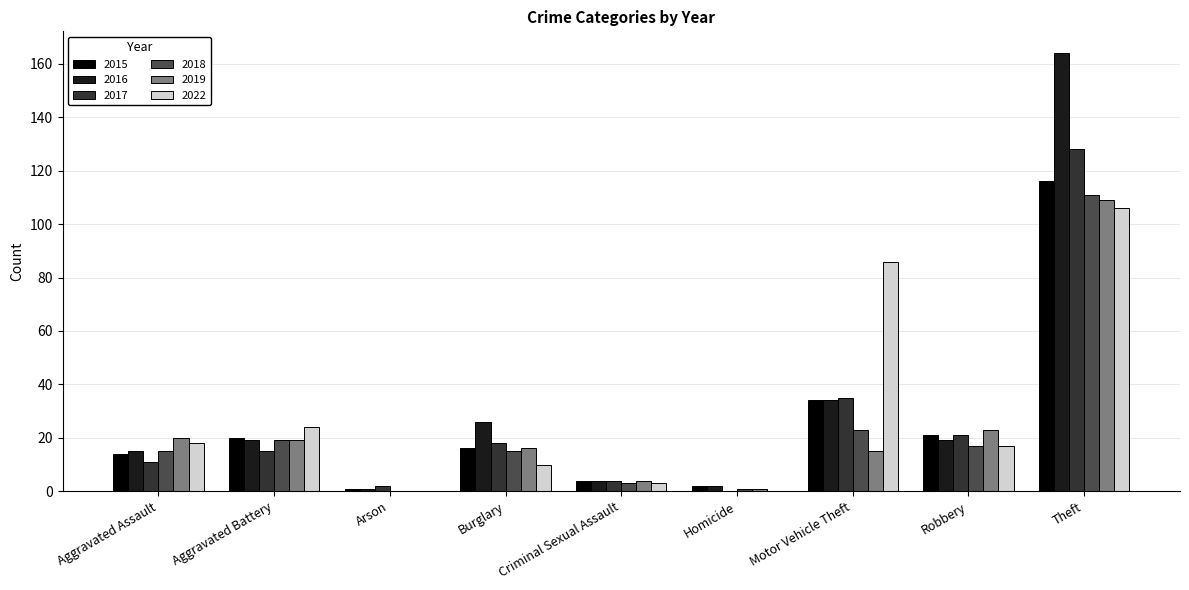

What is the highest value of the 2019 series?

109